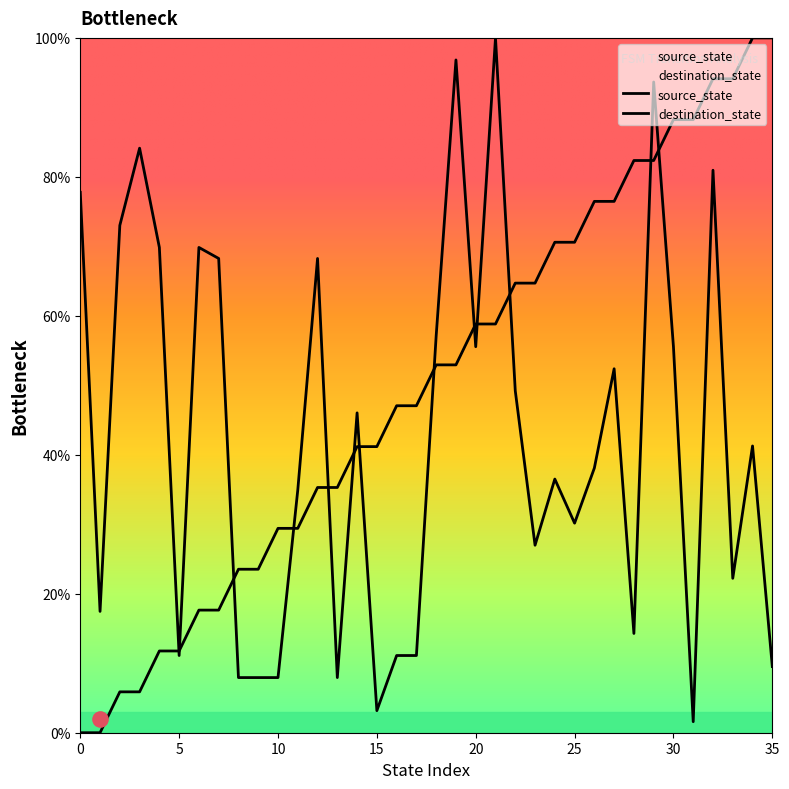

Which series reaches the maximum Y coordinate?

source_state